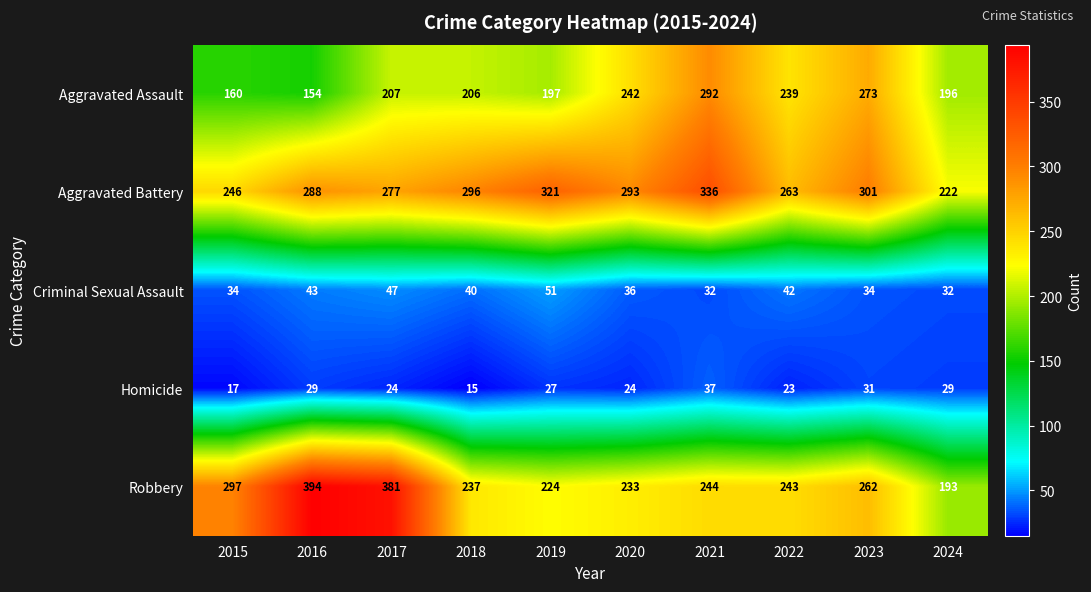

Rank the series at 2020 from highest to lowest value.

Aggravated Battery, Aggravated Assault, Robbery, Criminal Sexual Assault, Homicide